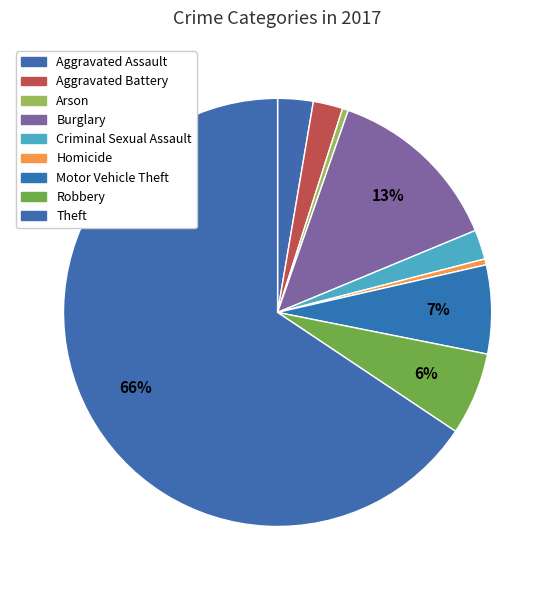

To the nearest percent, what portion does Robbery represent?

6%